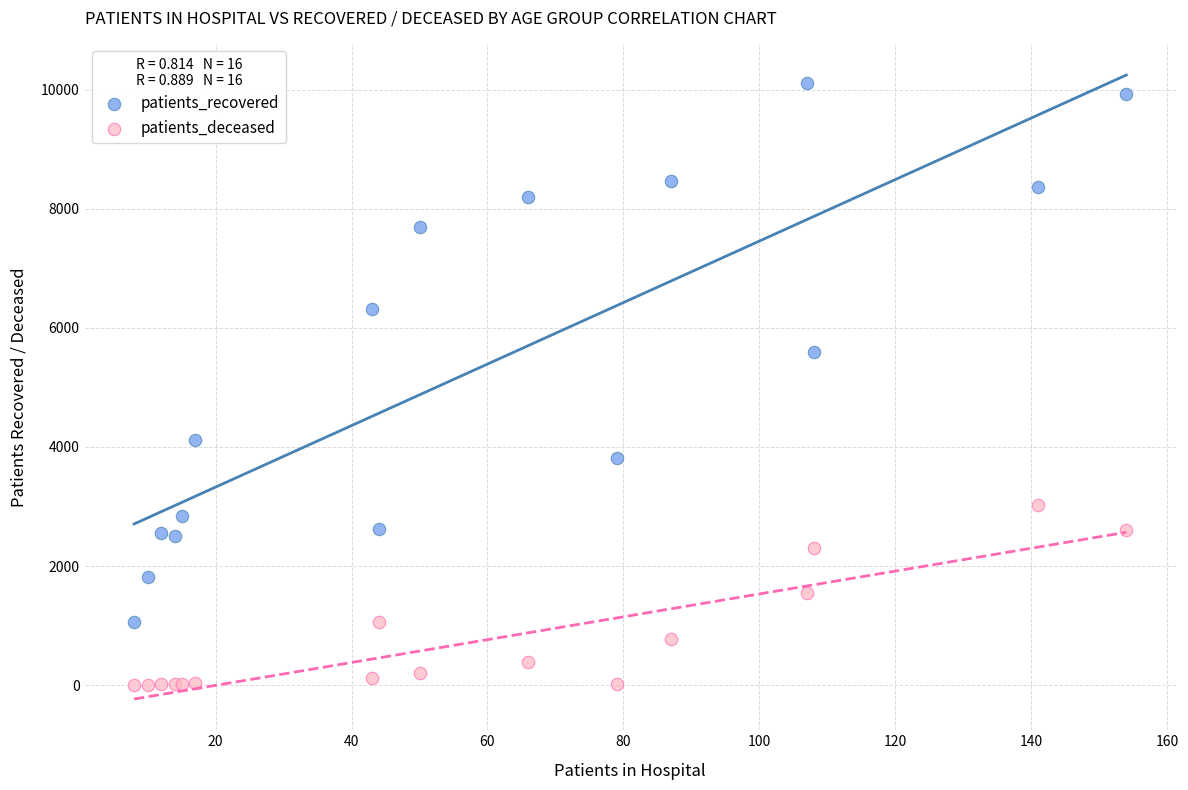

Across all series, what Y value is closest to 5061?

5586